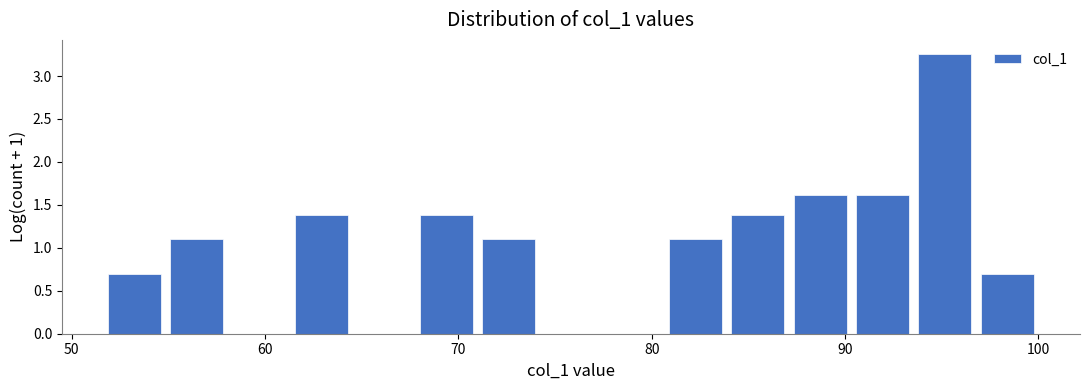

Around what value on the x-axis is the tallest bar? Give the approximate position of its centre, as read against the axis.

95